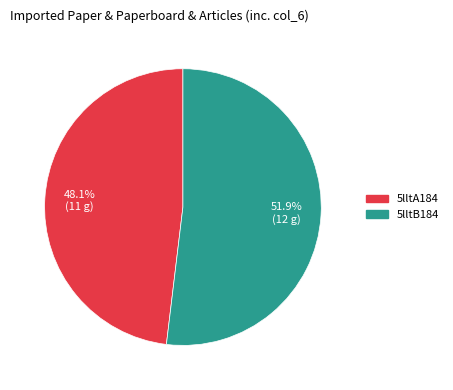

The 5lltA184 slice represents 55% of the pie. True or false?

False